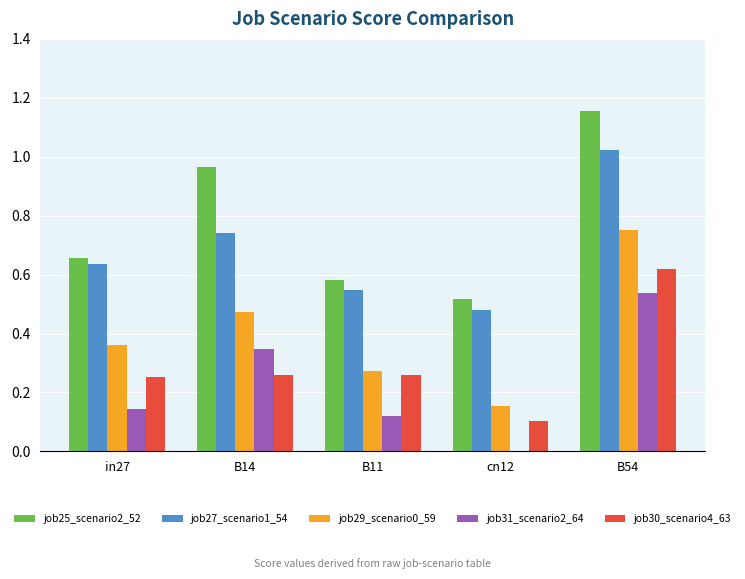

Count the job30_scenario4_63 values in the range 0 to 1.

5